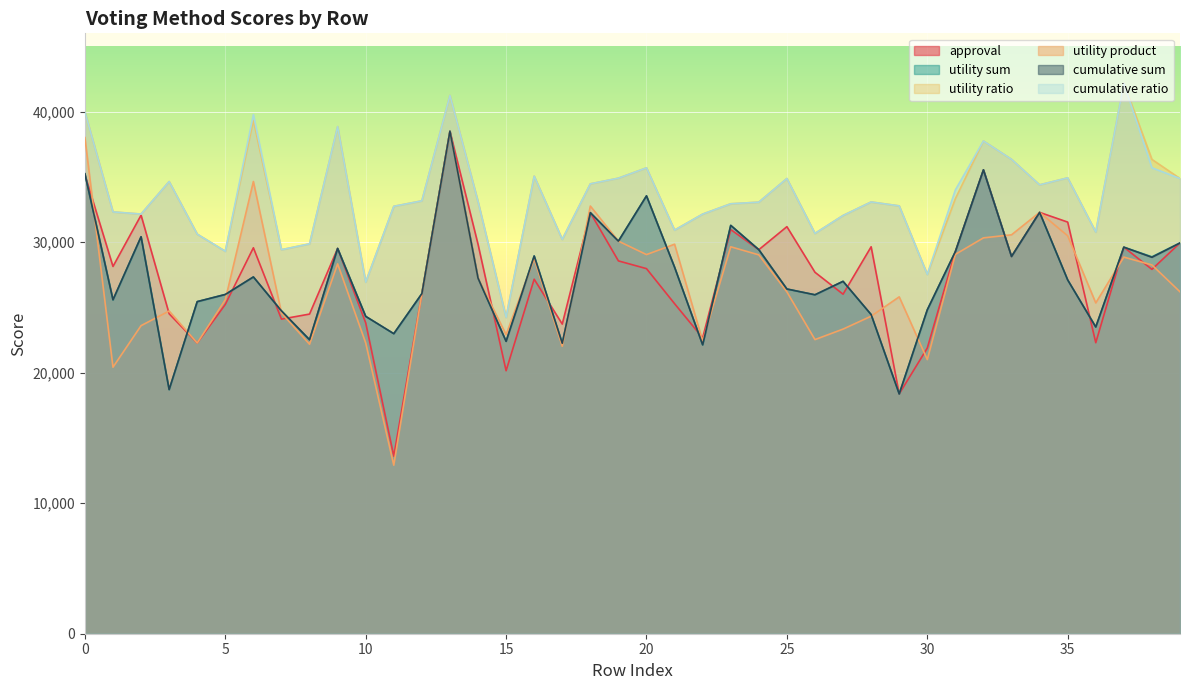

Which series has the largest range (max minus min)?

utility product